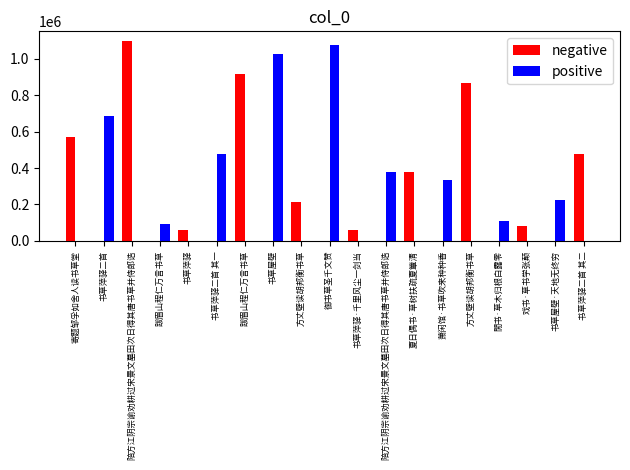

How many values in the positive series exceed 0?

9